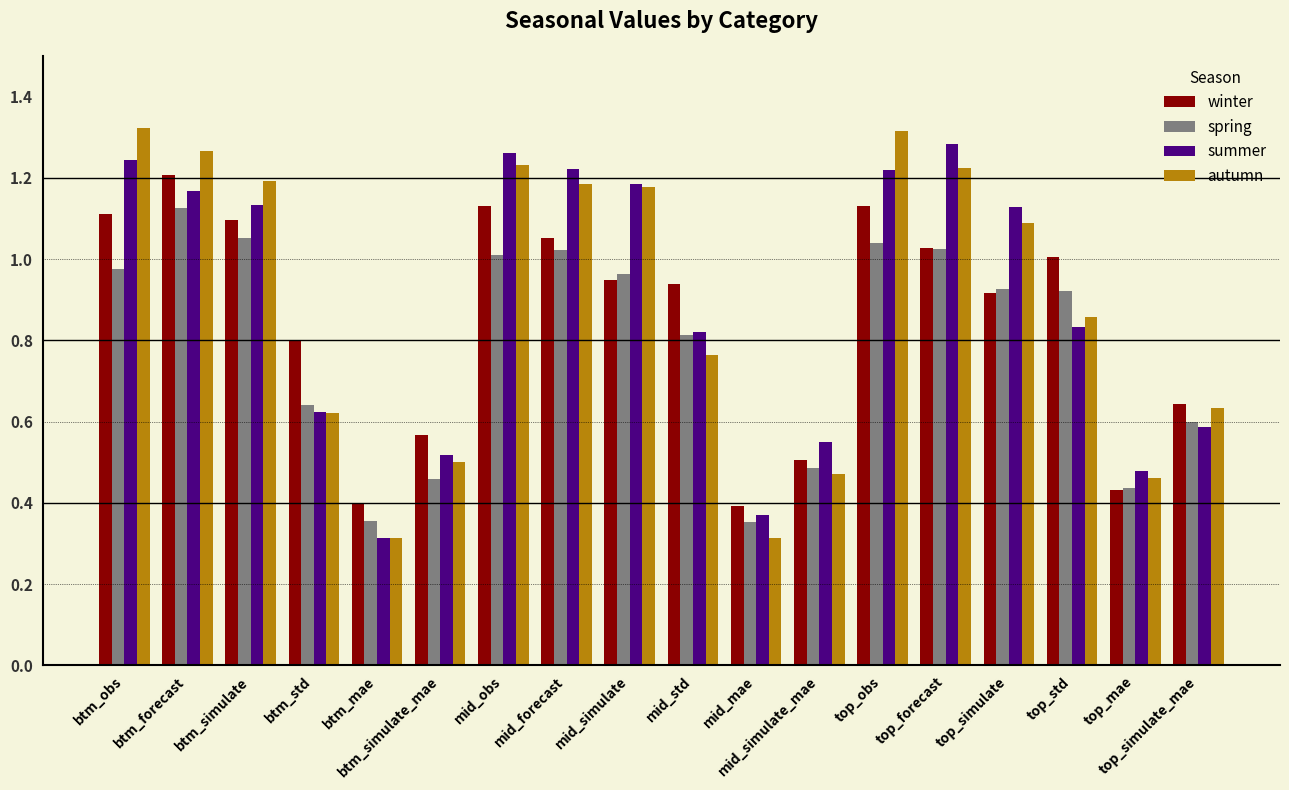

Is it true that summer equals 0.2 at top_mae?

False